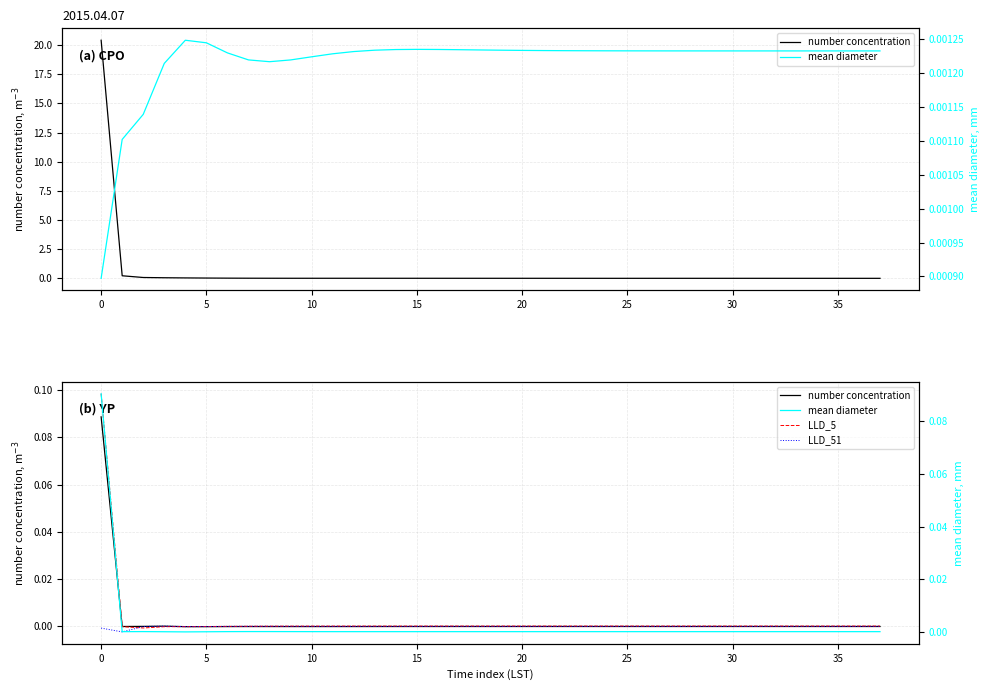

How many interior local peaks does the LLD_6 (number concentration) series have?

4